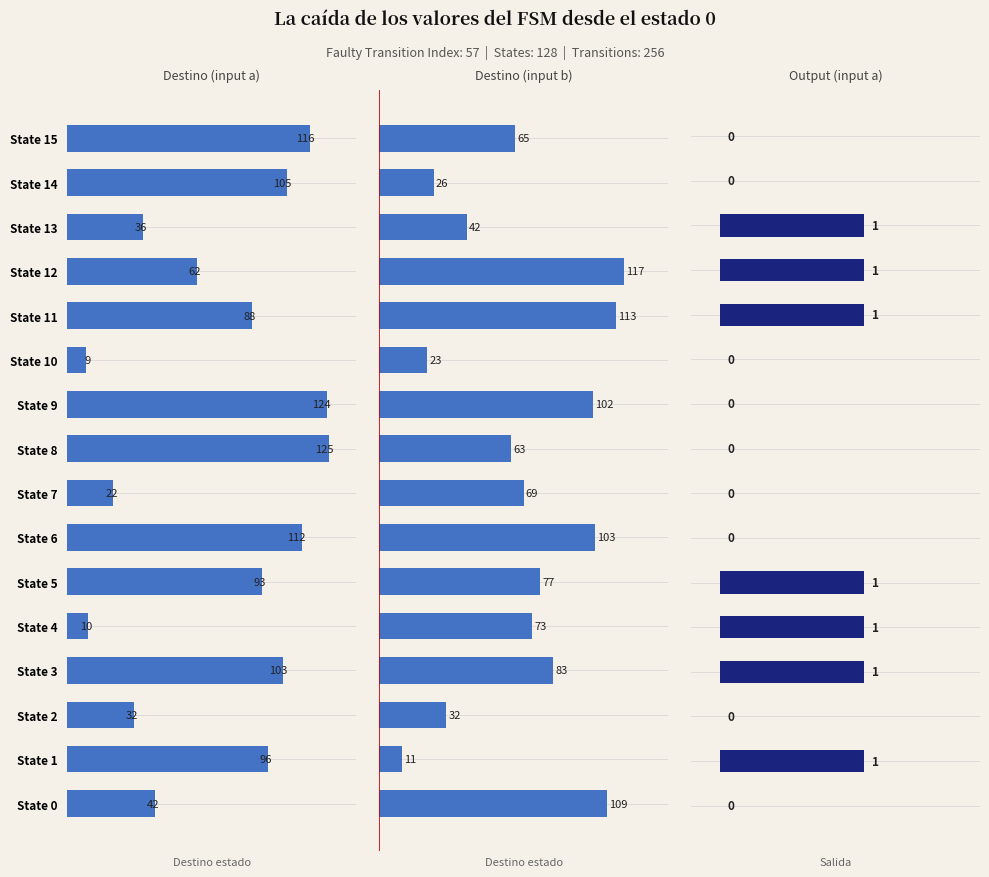

How many bars are there in each group?

3